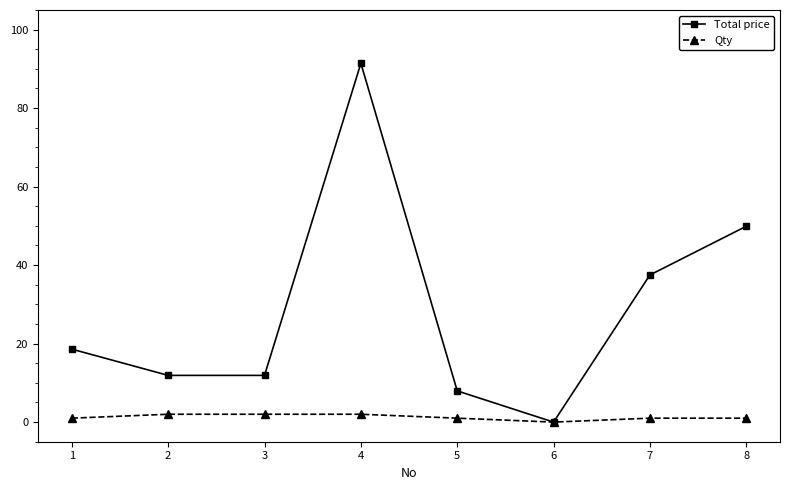

Reading left to right, what are all the values shown in this chart?

Total price: 18.6	11.9	11.9	91.4	8.0	0.0	37.5	49.9
Qty: 1.0	2.0	2.0	2.0	1.0	0.0	1.0	1.0